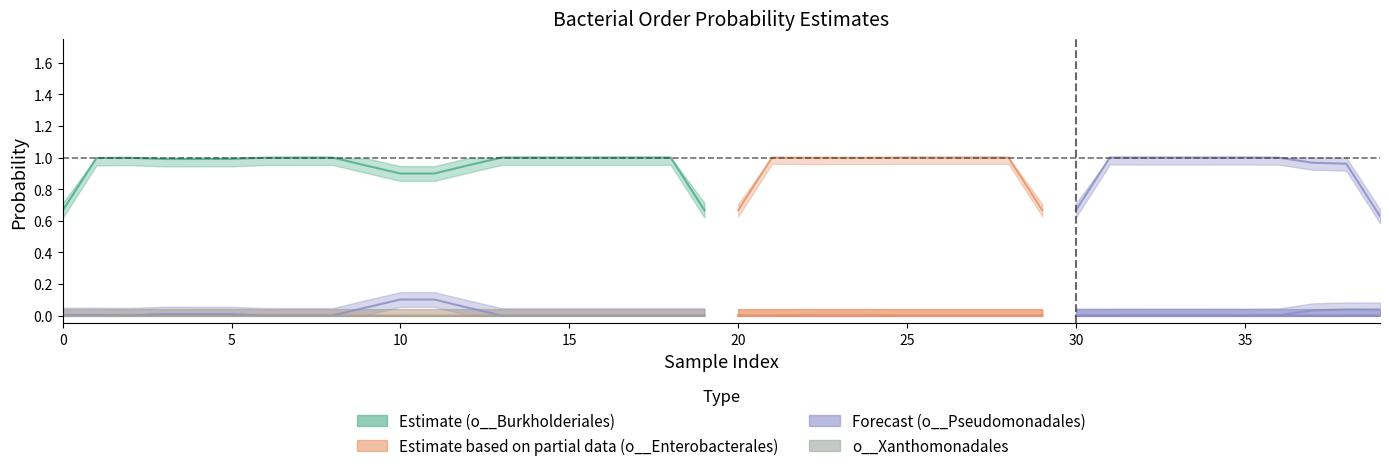

Is the value of o__Enterobacterales at 9 greater than the value of o__Burkholderiales at 7?

No